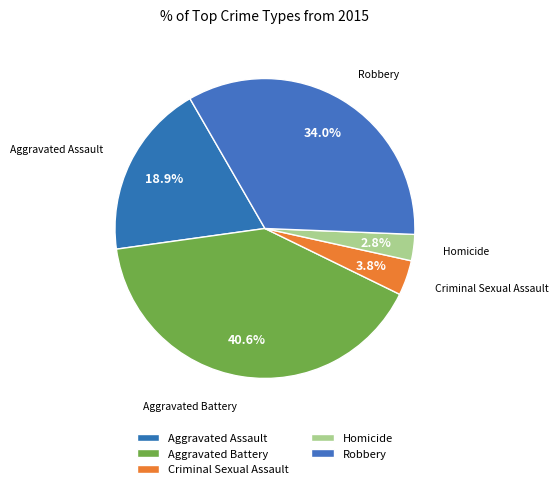

What is the largest slice in the pie chart?

Aggravated Battery